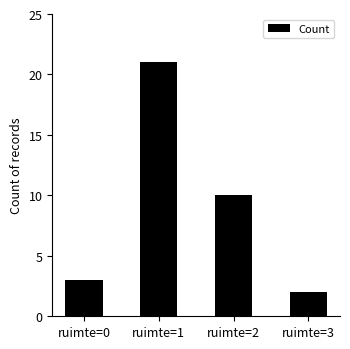

Does the chart contain stacked bars?

No